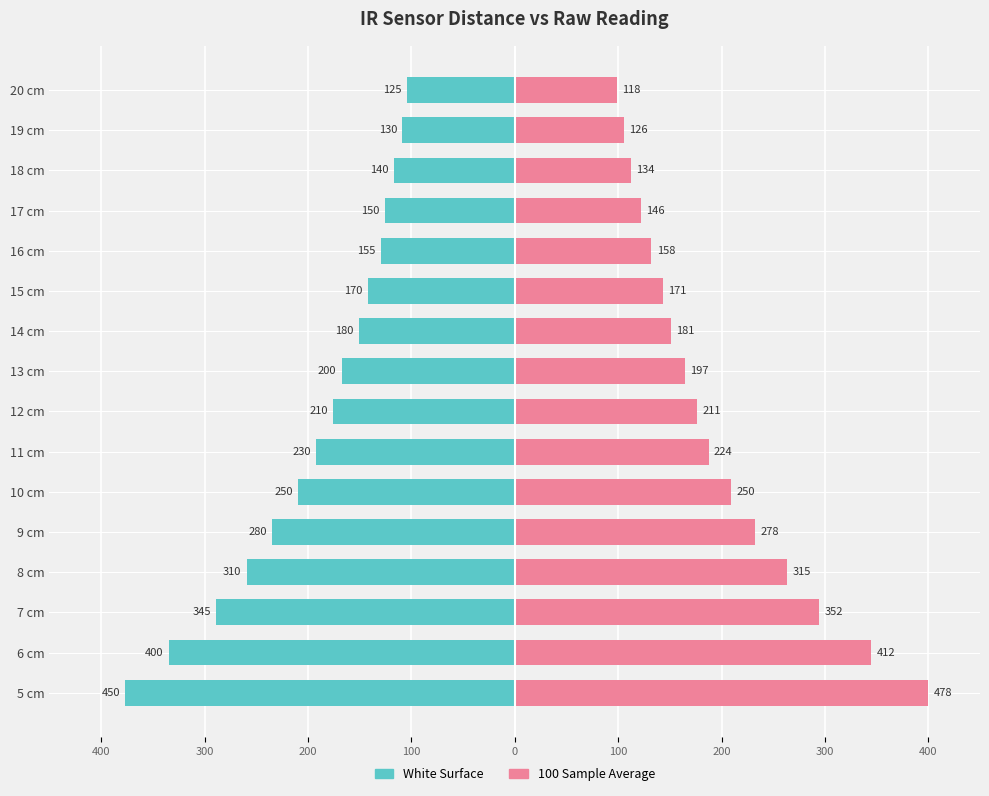

What is the total value across all series at 19 cm?

-0.3